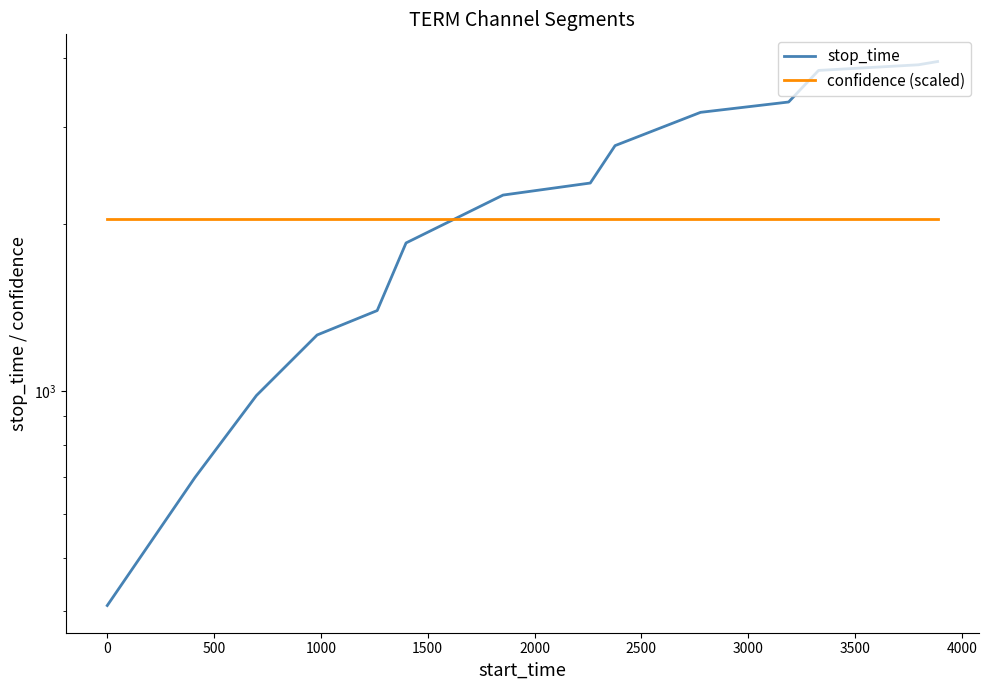

At how many categories does at least one series exceed 3365?

3